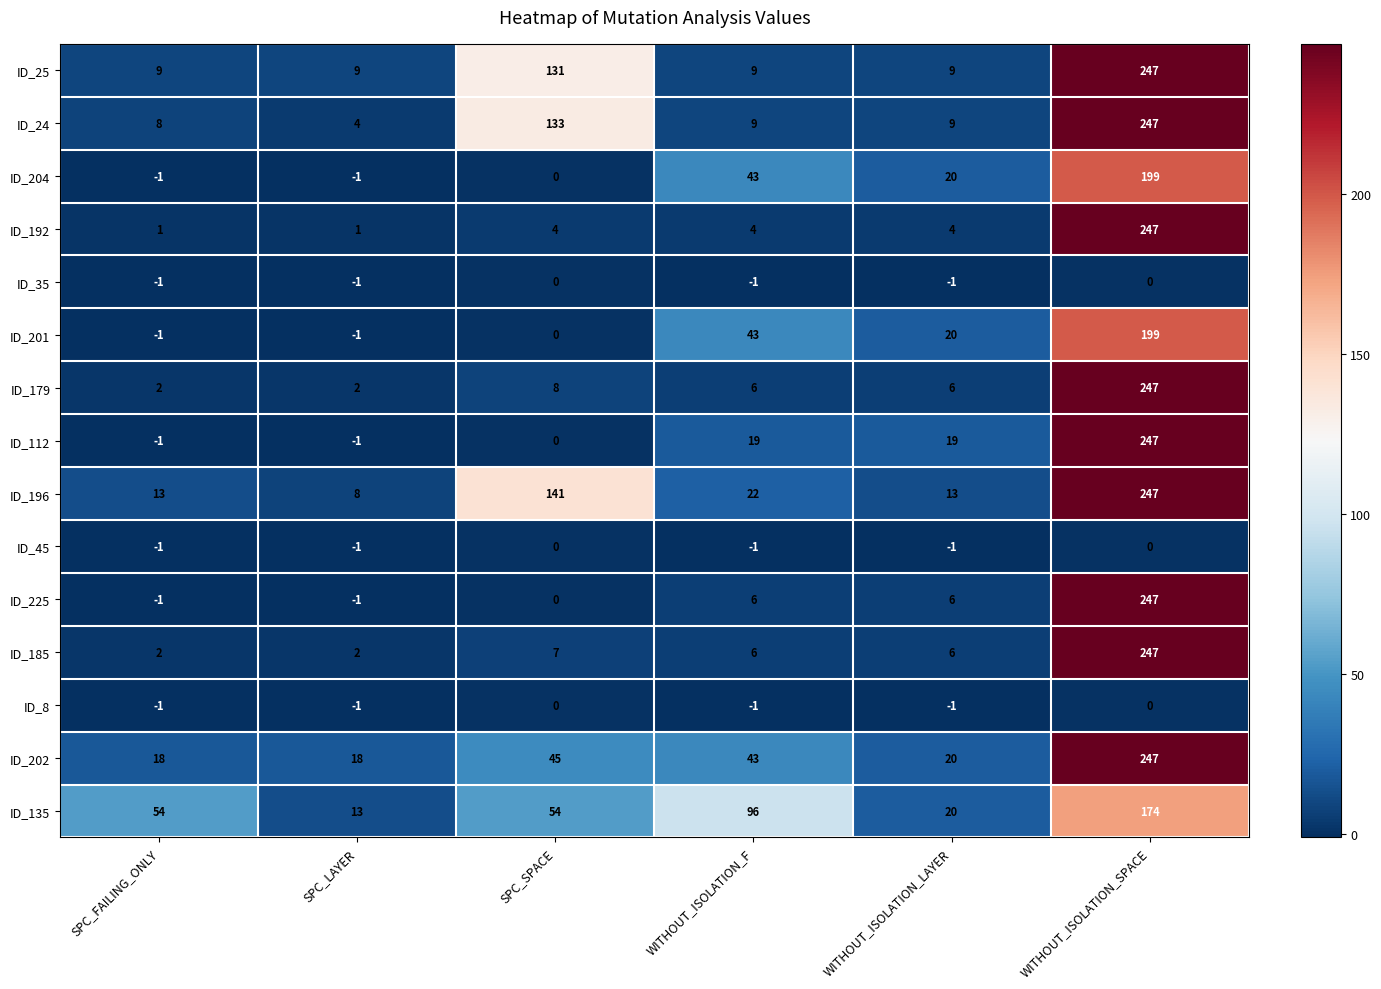

Count the number of categories in the chart.

6